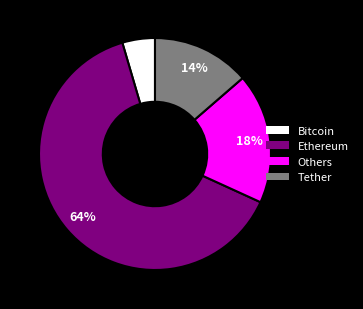

Which slice represents more than half of the pie?

Ethereum